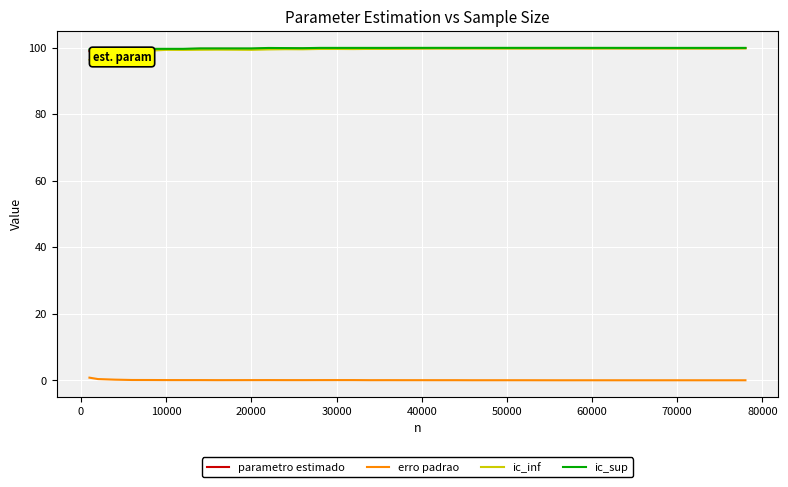

What is the highest value of the ic_sup series?

100.0